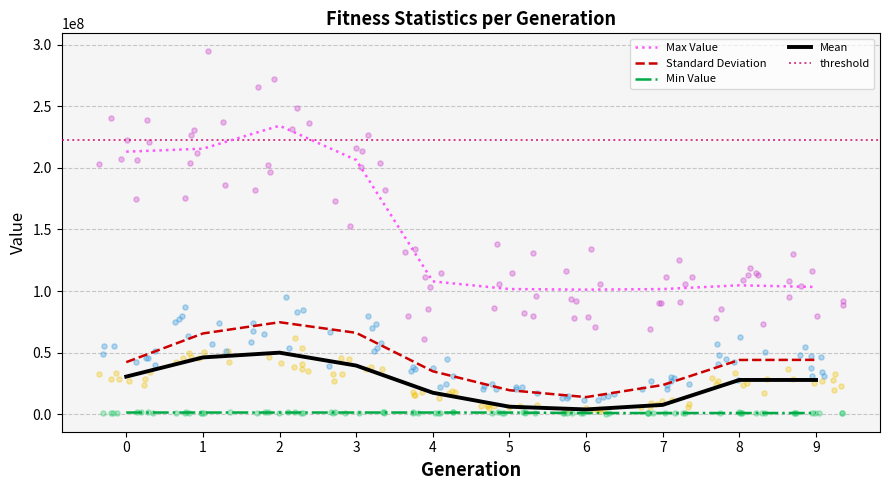

Which series reaches the maximum Y coordinate?

max_value